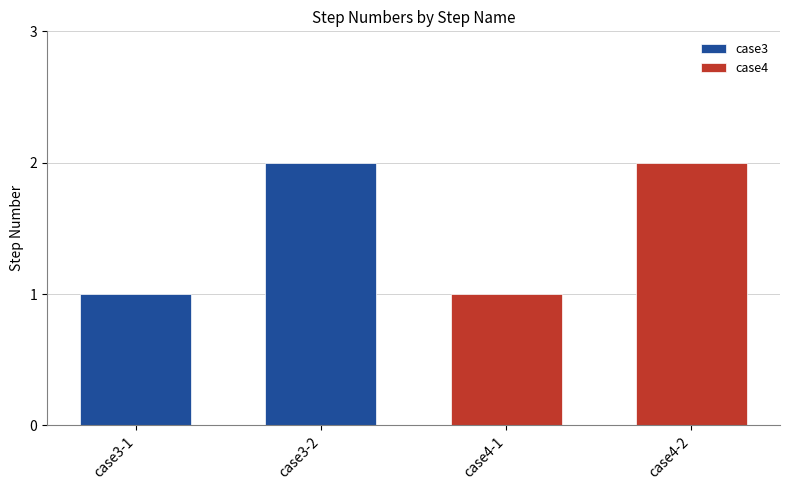

Reading left to right, list all the values displayed in this chart.

case3: 1	2
case4: 1	2